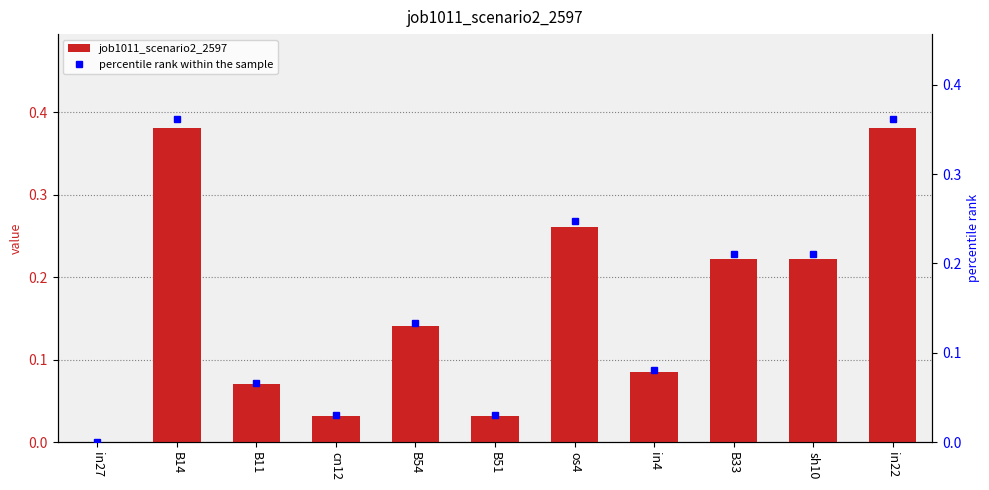

What is the difference between the values at B51 and os4?

0.2